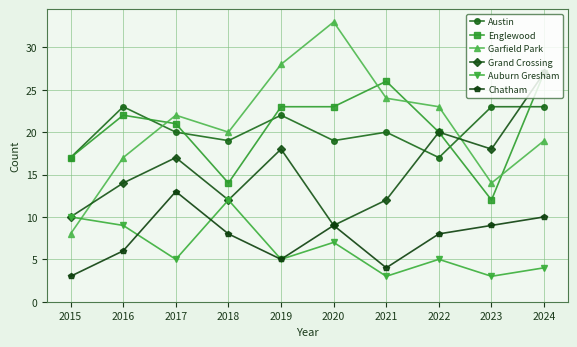

What is the maximum value for Austin?

23